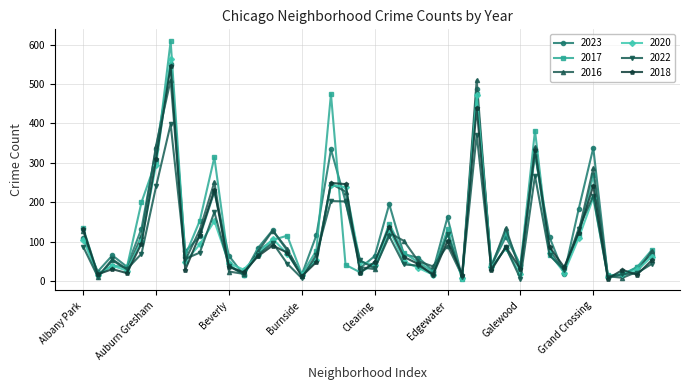

What is the lowest value of the 2018 series?

6